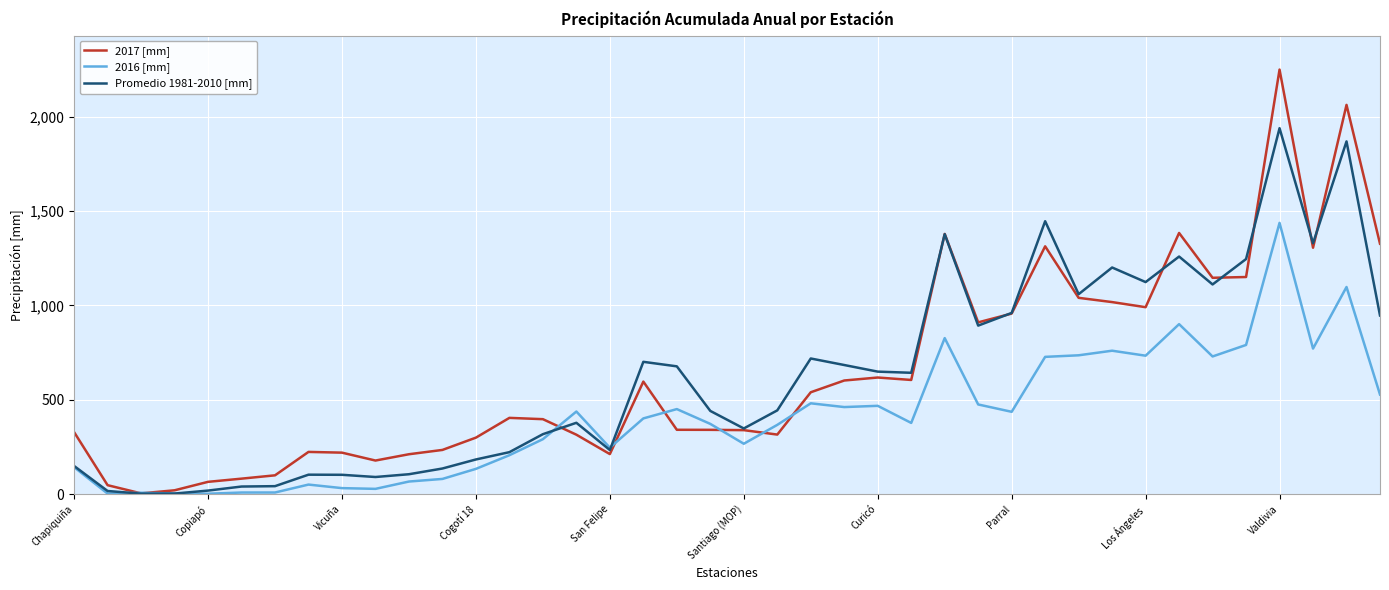

List the series in order of their peak value, lowest first.

2016 [mm], Promedio 1981-2010 [mm], 2017 [mm]